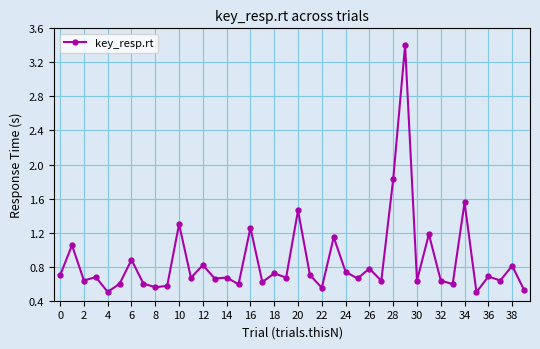

What is the smallest value displayed?

0.5